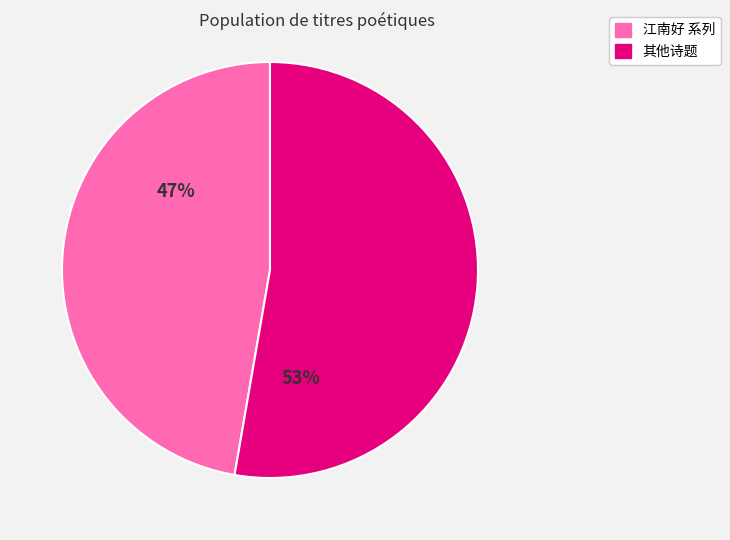

Does any single category account for the majority?

Yes